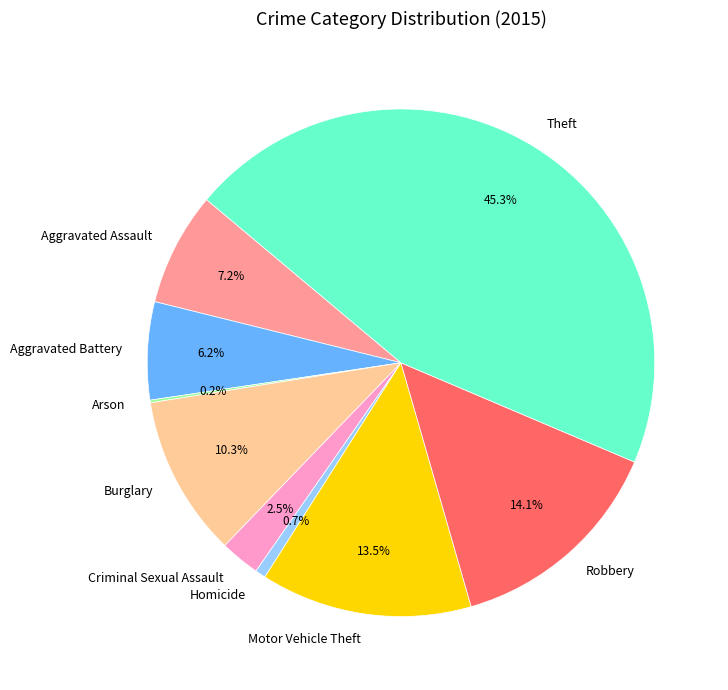

What is the ratio of the value at Burglary to the value at Criminal Sexual Assault?

4.1